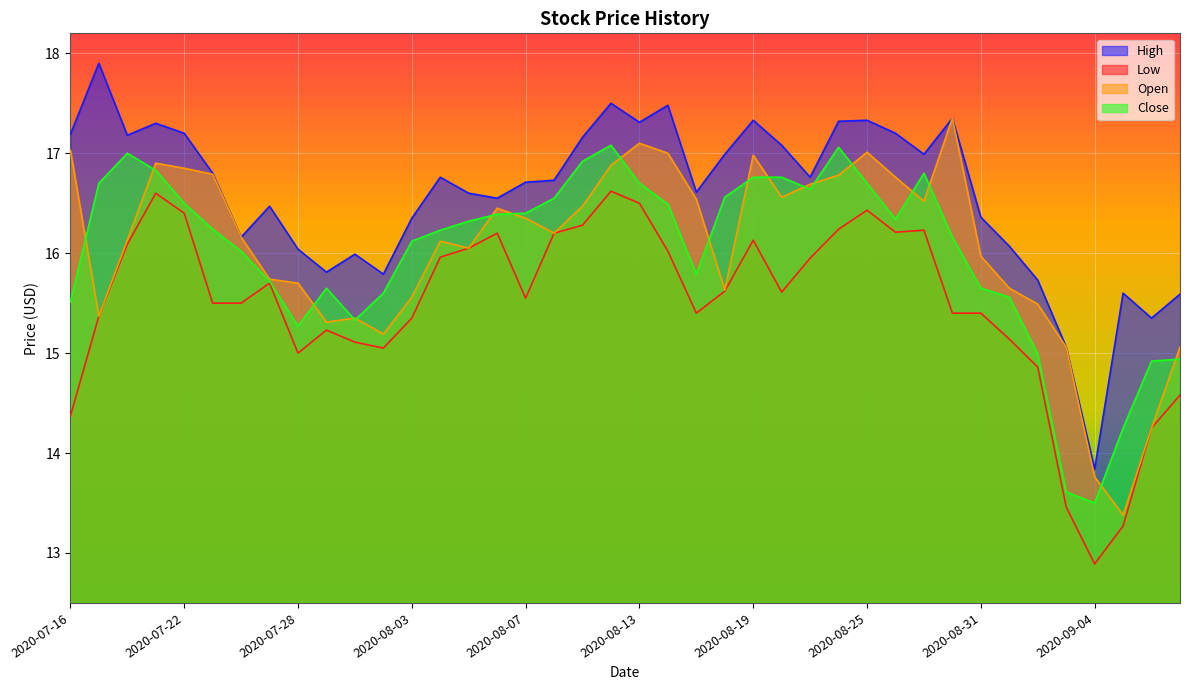

Rank the series at 2020-09-02 from lowest to highest value.

Low, Close, Open, High